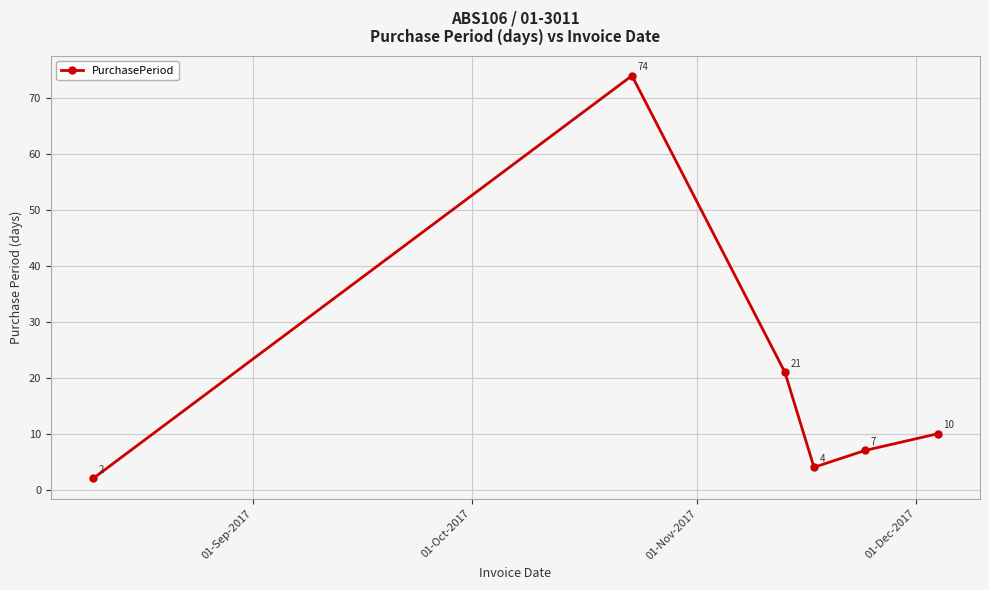

How many points are higher than both their immediate neighbors (excluding endpoints)?

1